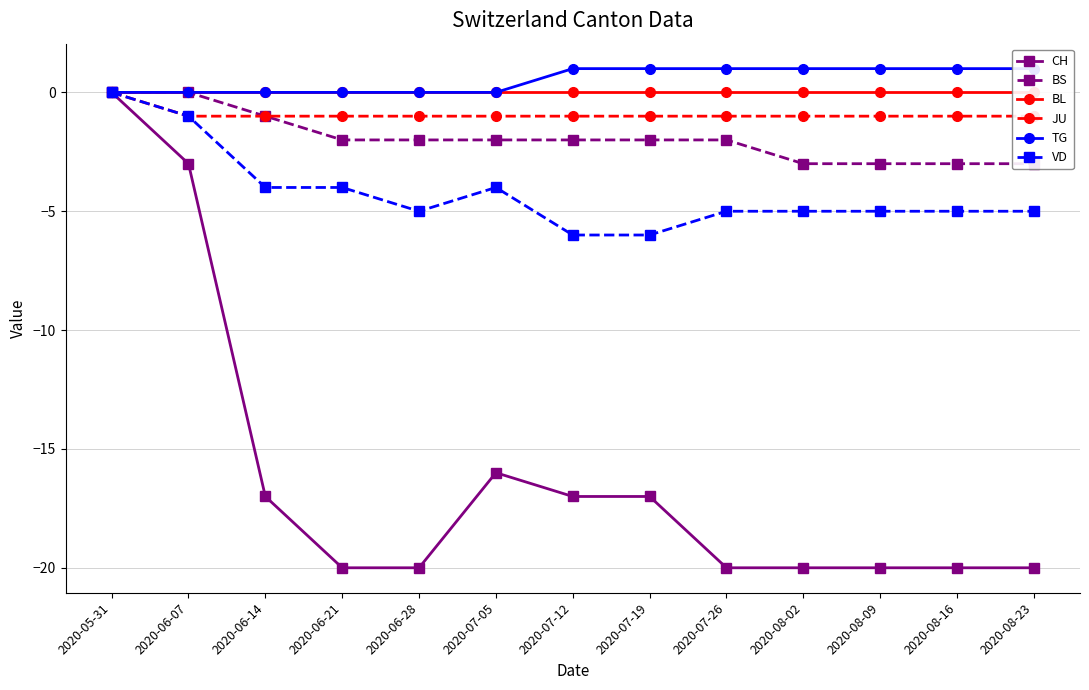

Where is VD nearest to the value -3?

2020-06-14